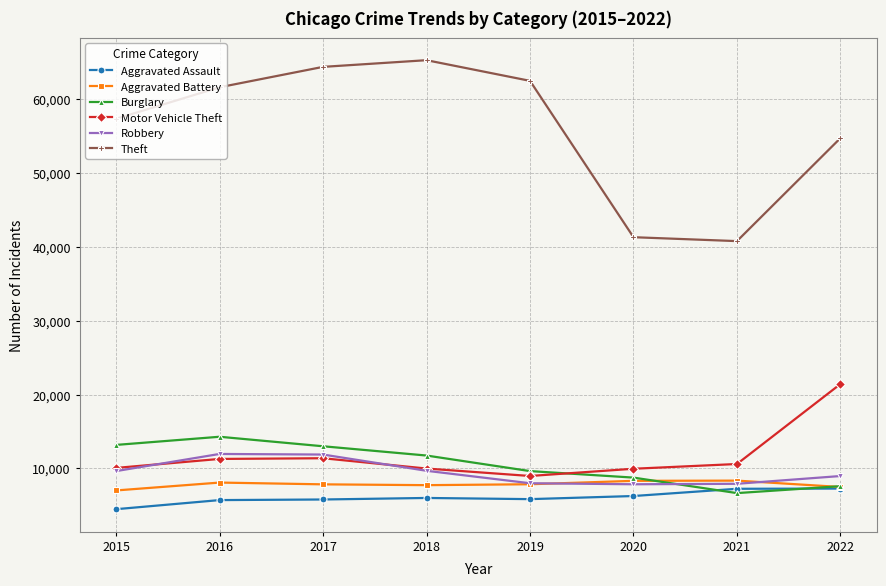

Between which two adjacent categories do Robbery and Burglary first intersect?

2020 and 2021